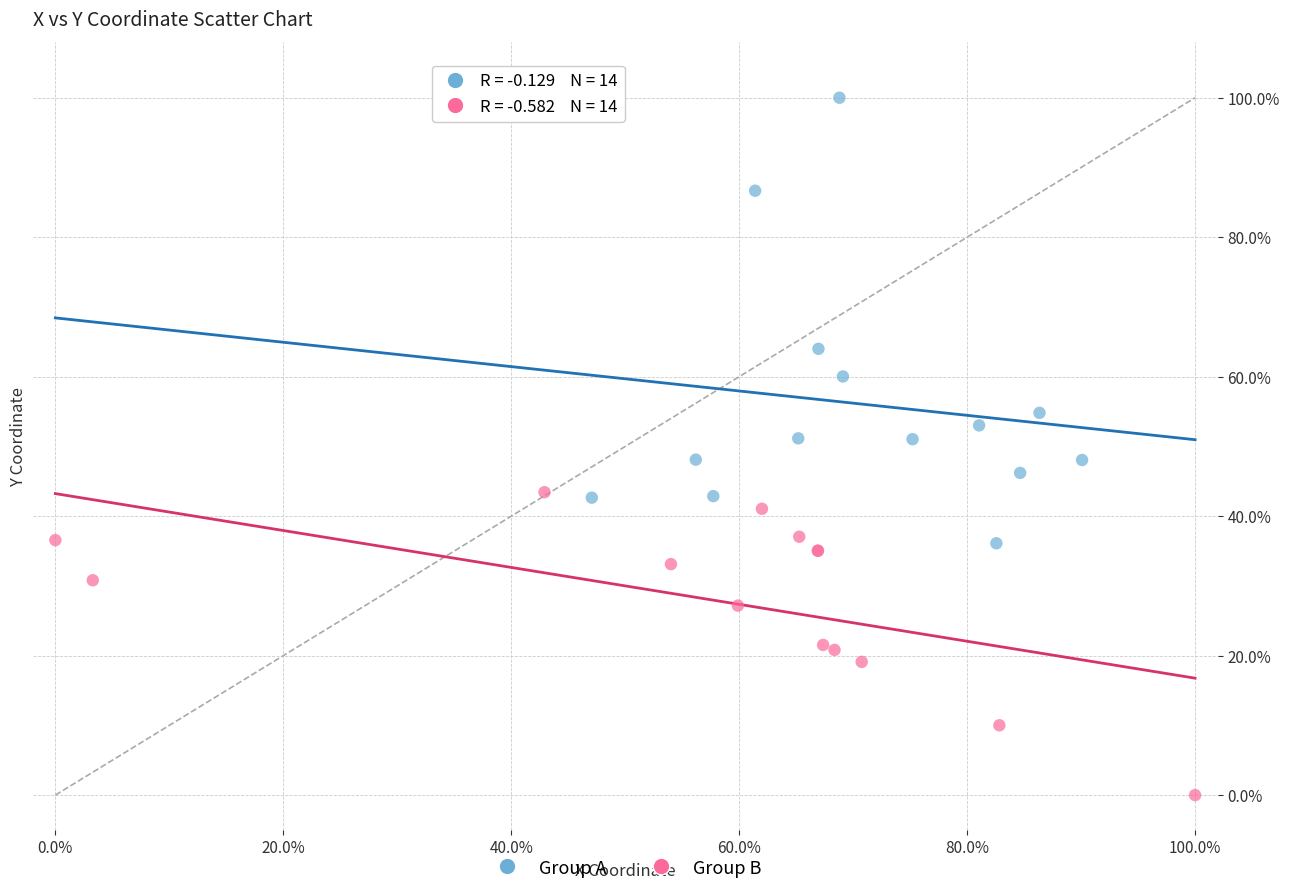

Which series contains the lowest Y value?

Group B